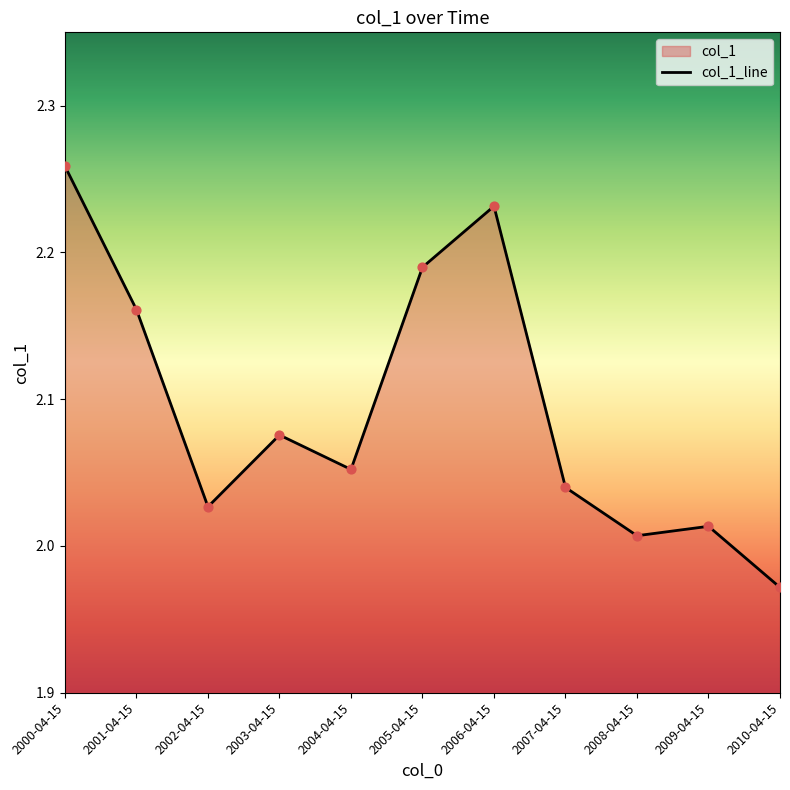

What is the ratio of the value at 2002-04-15 to the value at 2001-04-15?

0.9